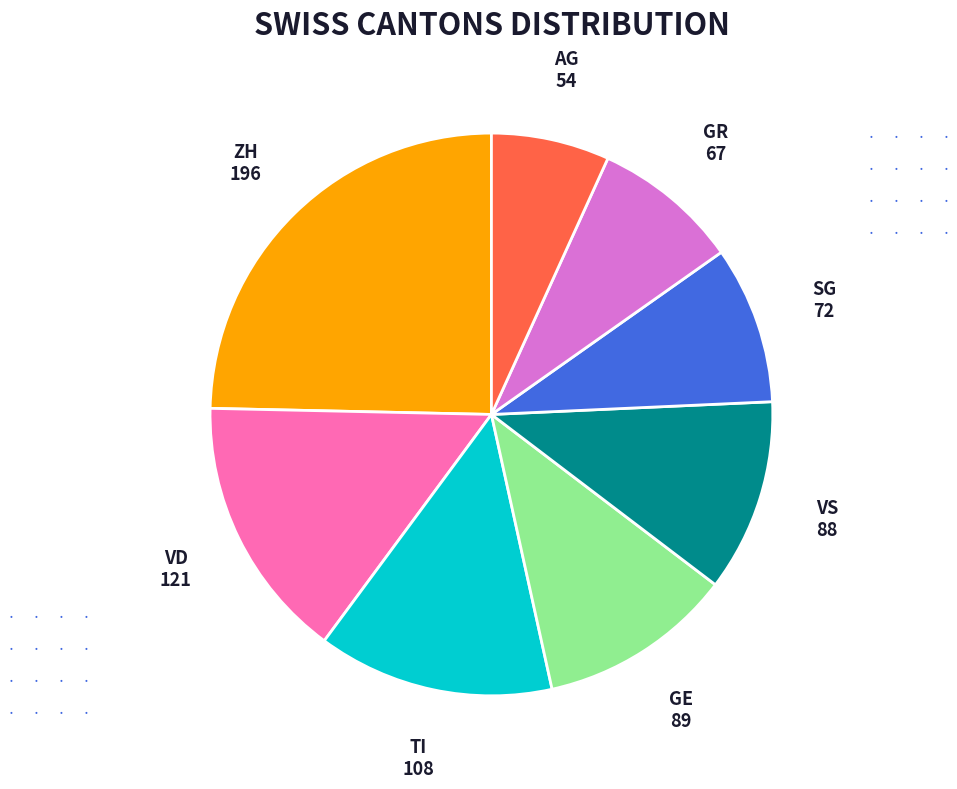

Is there a majority slice in this chart?

No